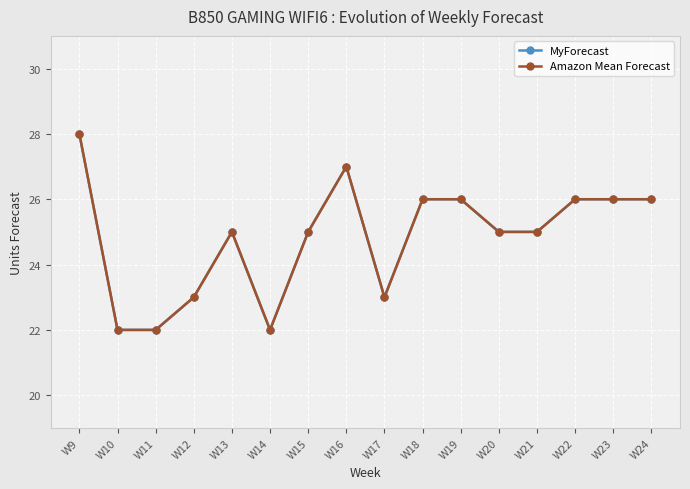

How many interior local peaks does the MyForecast series have?

2